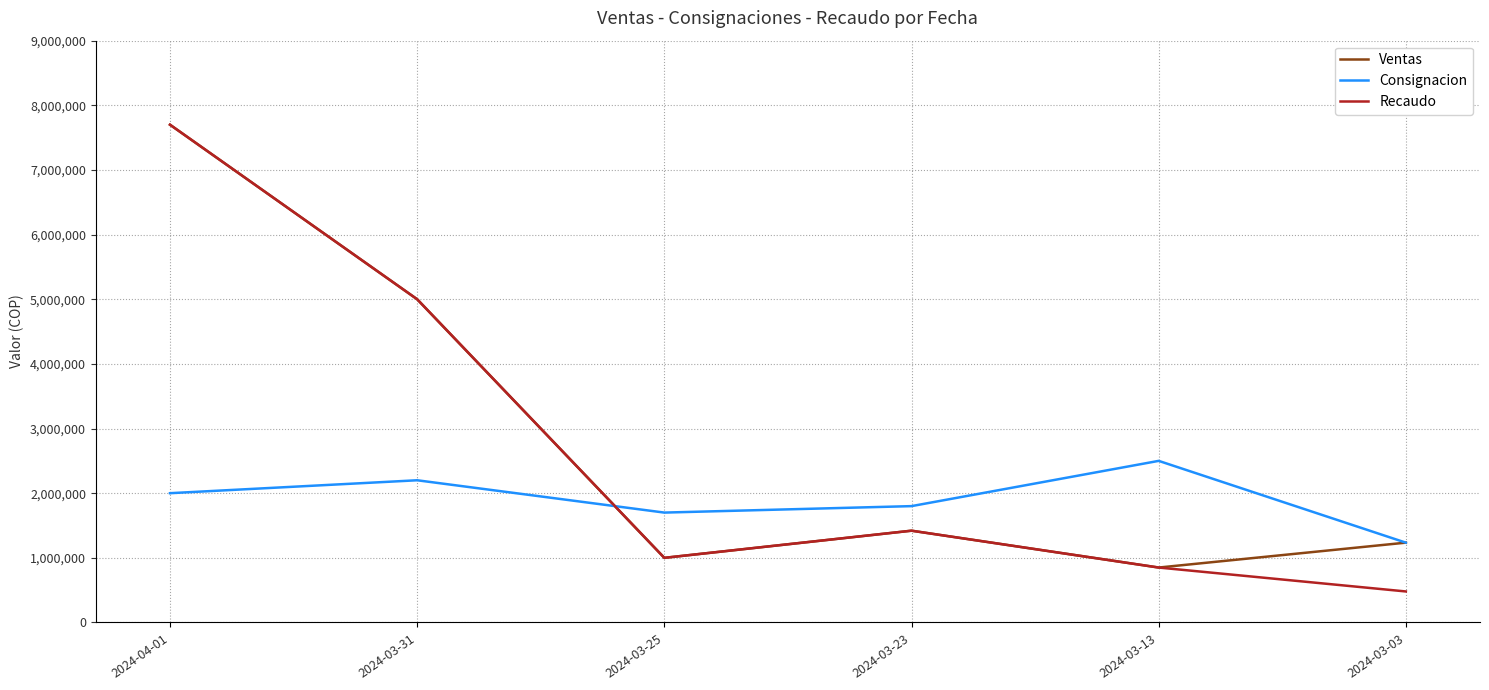

Is it true that Ventas equals 207401 at 2024-03-13?

False